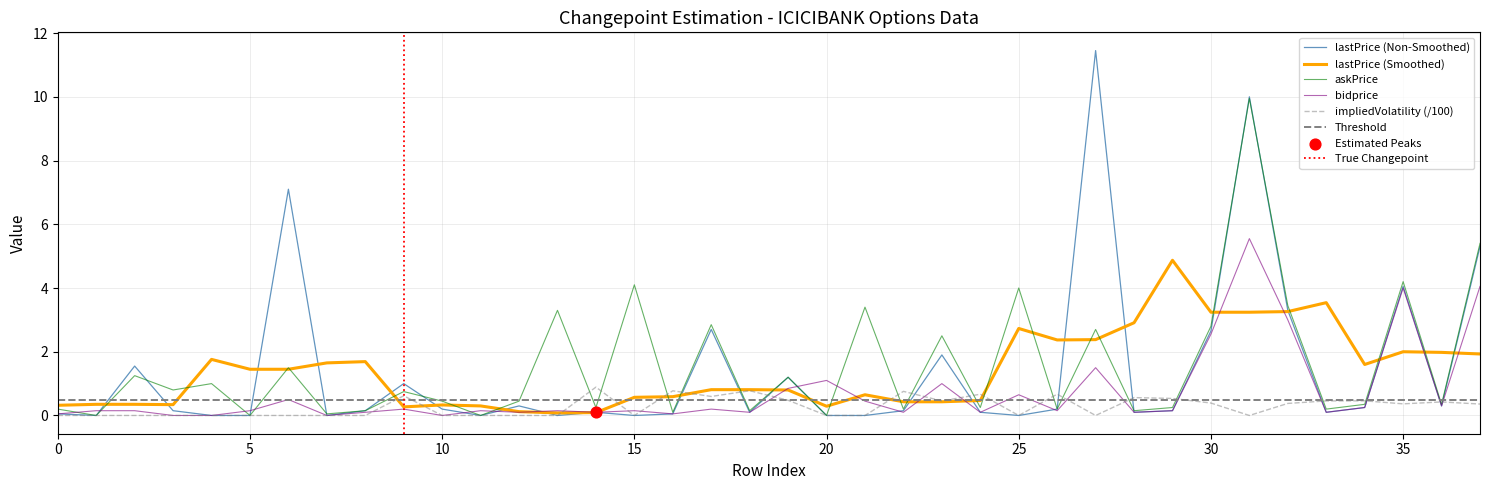

At how many categories does at least one series exceed 9?

2